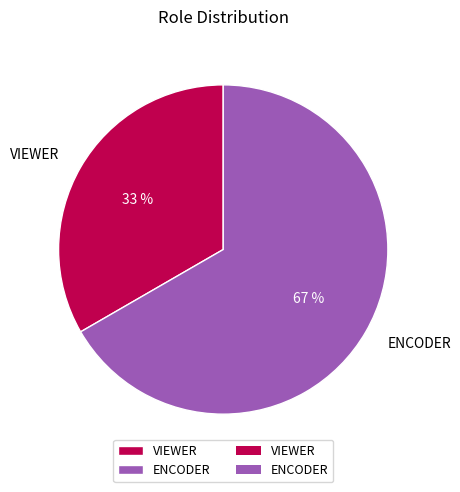

True or false: ENCODER accounts for 67% of the total.

True